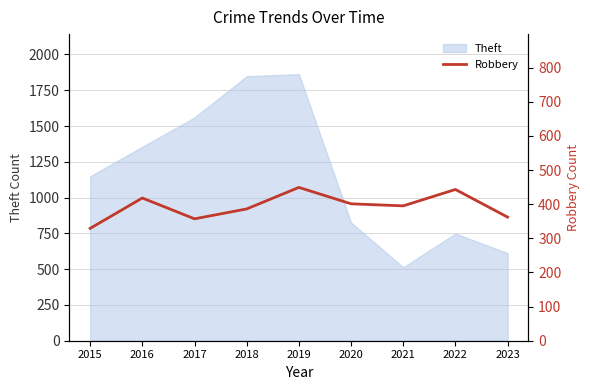

How many lines are shown in the chart?

1